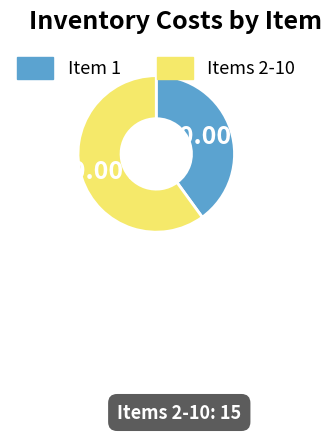

Which has a higher value, Item 1 or Items 2-10?

Items 2-10